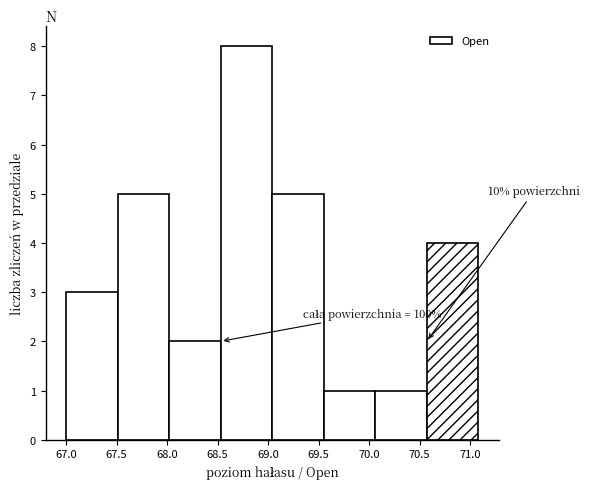

Over which range of the x-axis is the bar tallest?

68.55 to 69.05